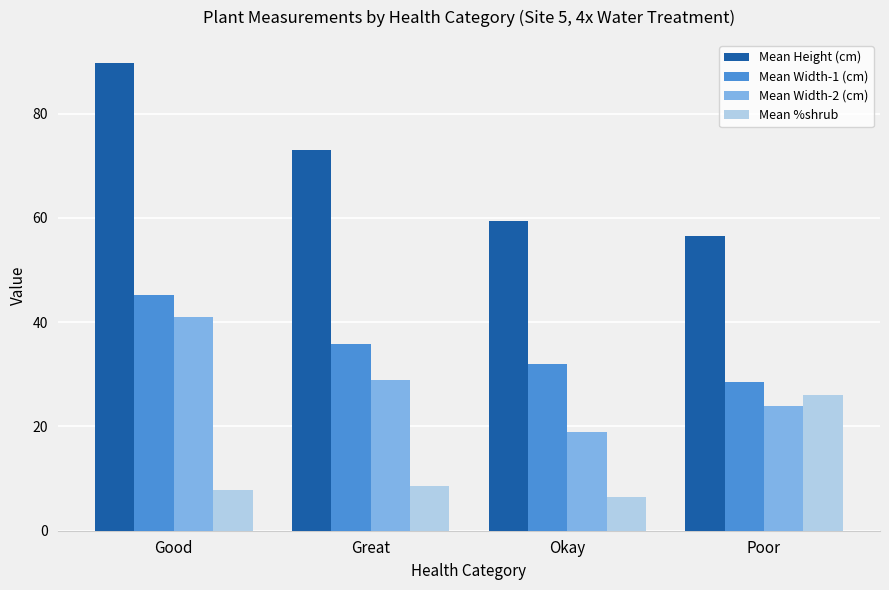

Which series has the largest total across all categories?

Mean Height (cm)